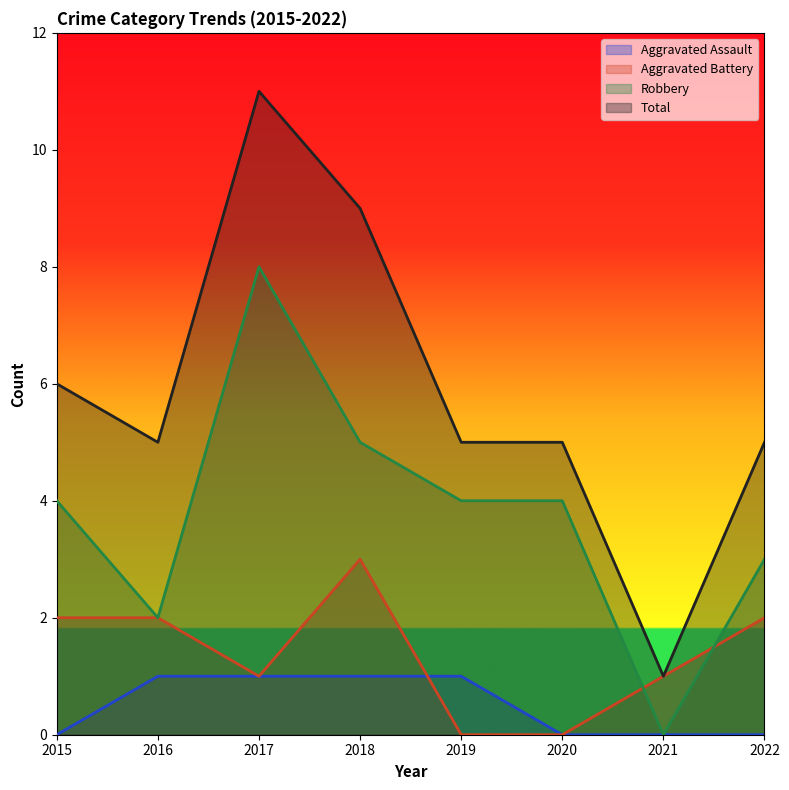

How many lines are shown in the chart?

4